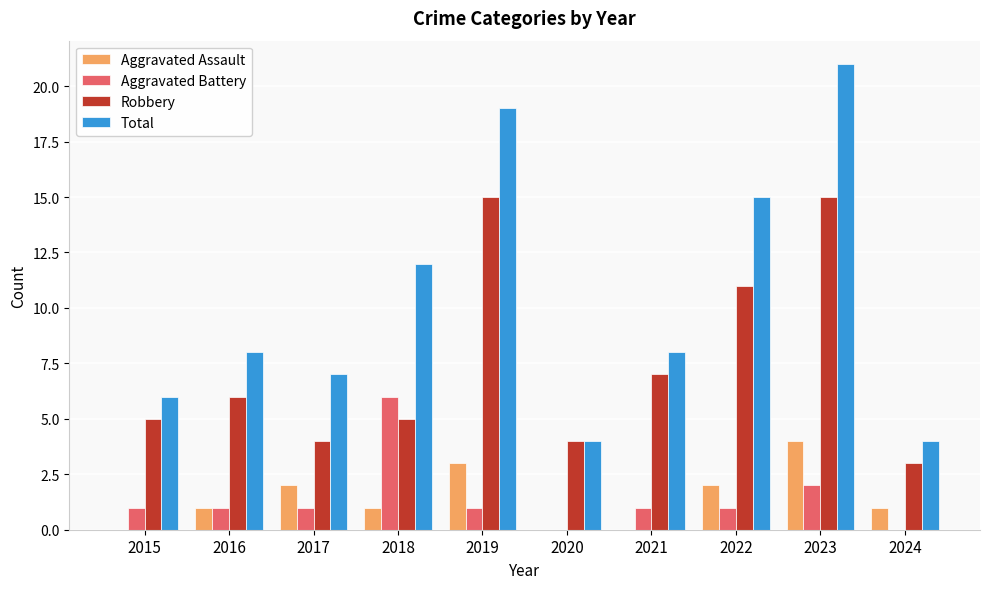

At which category does the chart reach its peak across all series?

2023